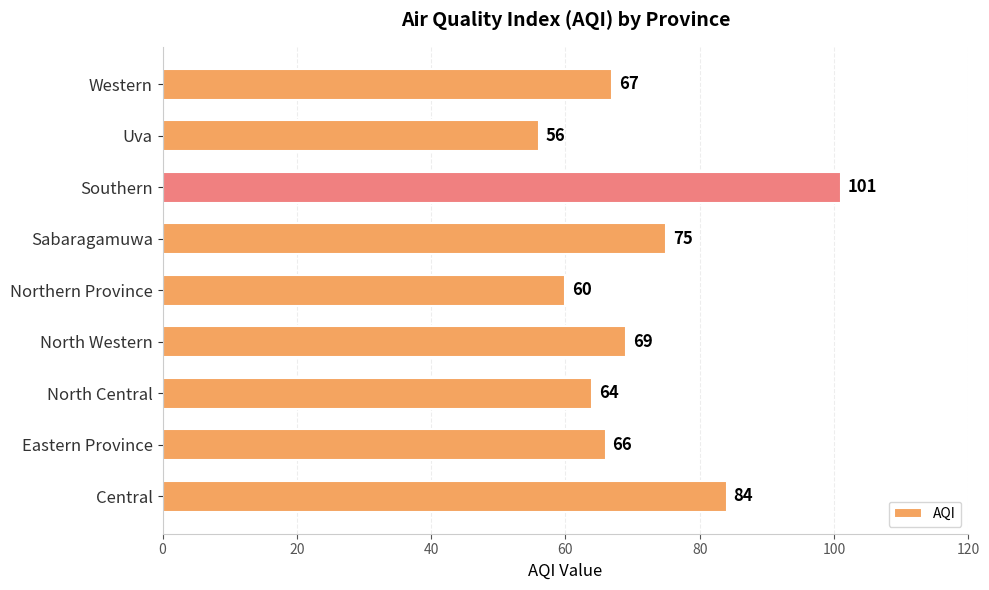

What is the maximum value shown in the chart?

101